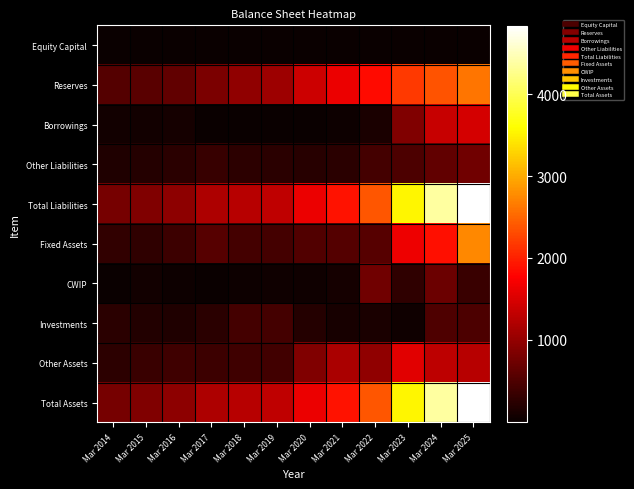

At how many categories does at least one series exceed 4378?

1